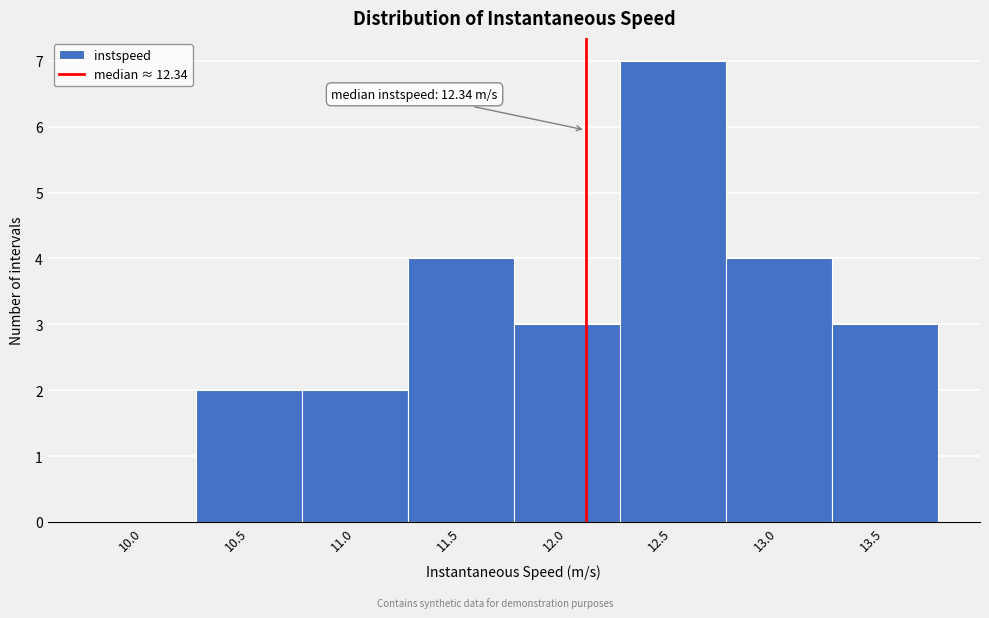

Reading right to left, extract all data points from this chart.

13.5=3	13.0=4	12.5=7	12.0=3	11.5=4	11.0=2	10.5=2	10.0=0